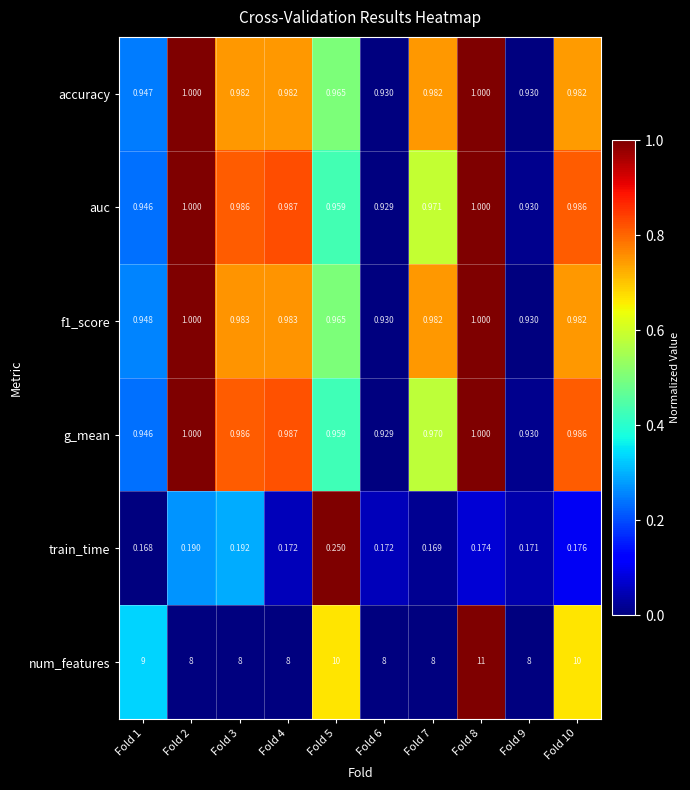

Is the value of train_time at Fold 3 greater than the value of g_mean at Fold 1?

No